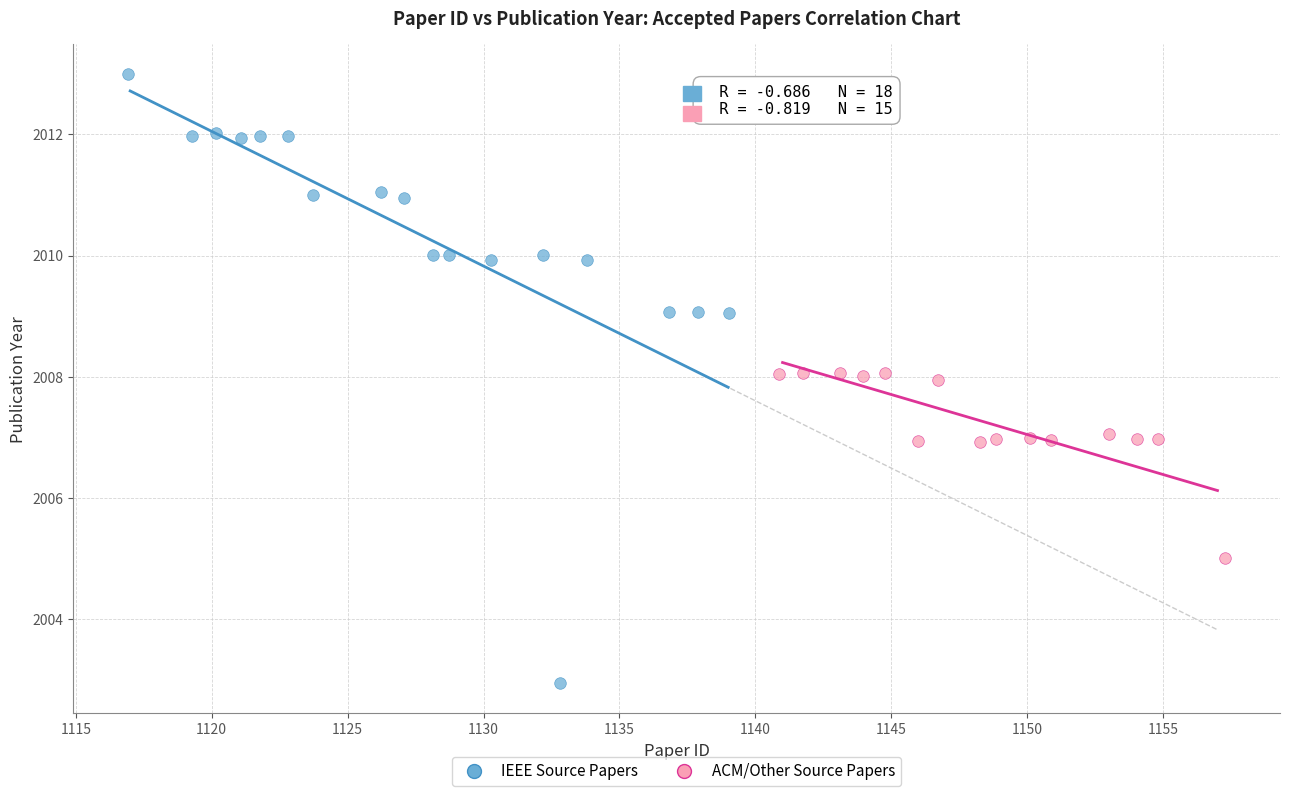

Which series has the largest Y range (max minus min)?

IEEE Source Papers